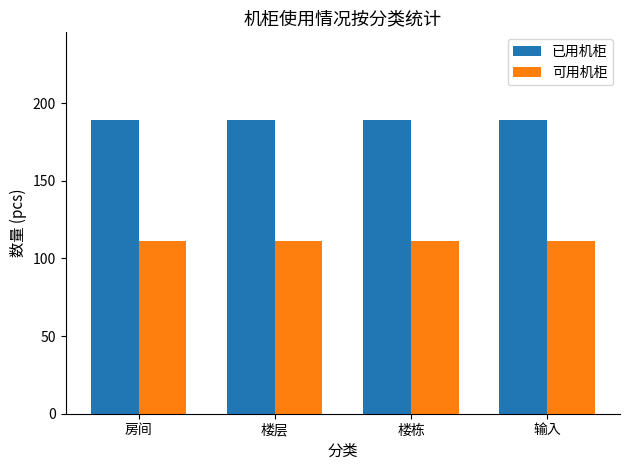

Reading right to left, what are all the values shown in this chart?

已用机柜: 189	189	189	189
可用机柜: 111	111	111	111